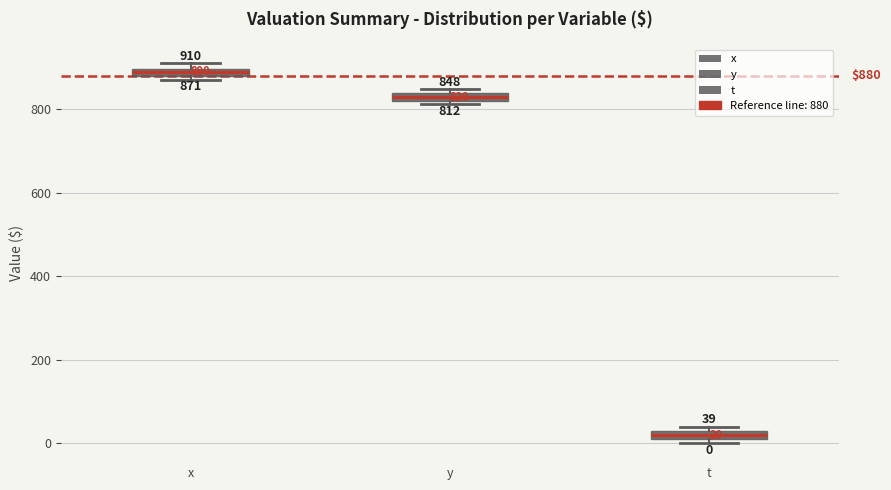

Which box's median line is the lowest?

t